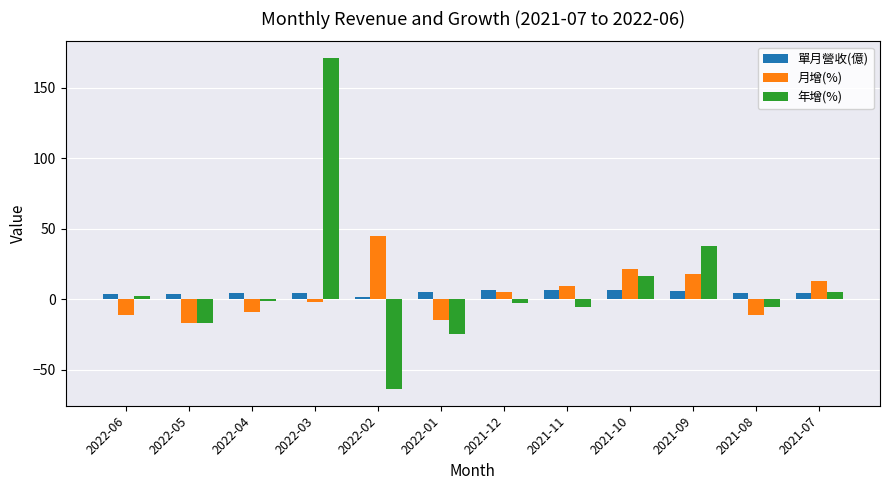

Is the value of 月增(%) at 2021-09 greater than the value of 單月營收(億) at 2022-03?

Yes